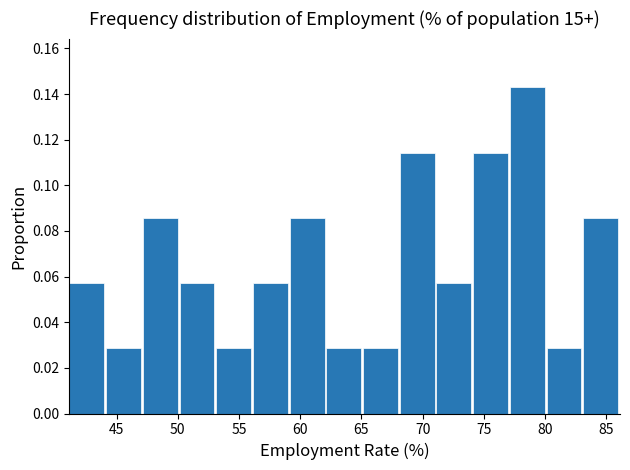

How tall is the bar that spans 41 to 44 on the x-axis? Neither the bar edges nor the heights are printed on the chart, so give them approximately, as read against the axes.

0.058